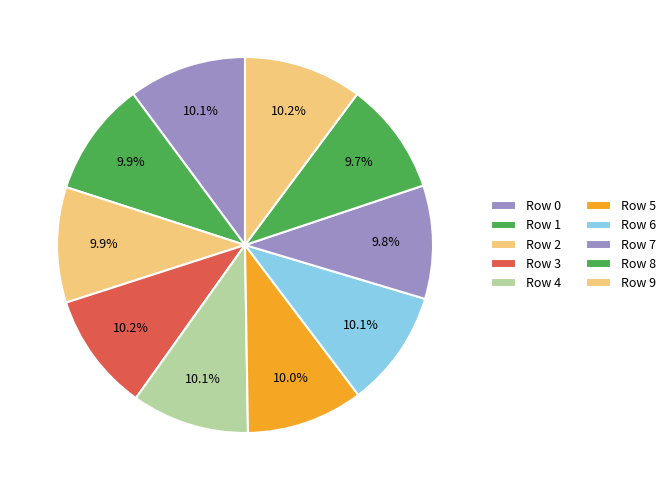

How many slices are in this pie chart?

10